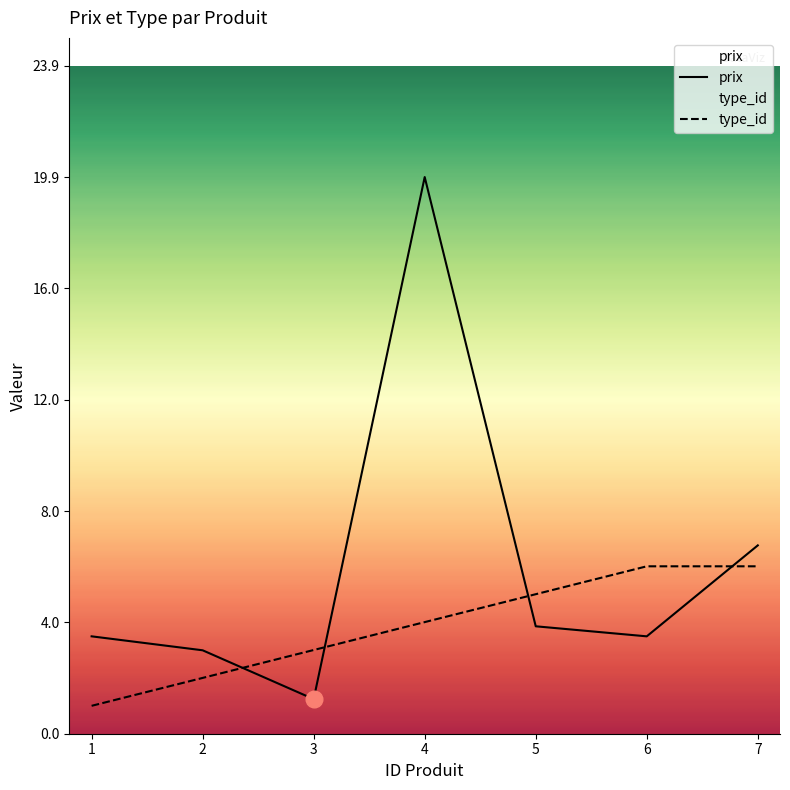

Which series has the widest spread of values?

prix